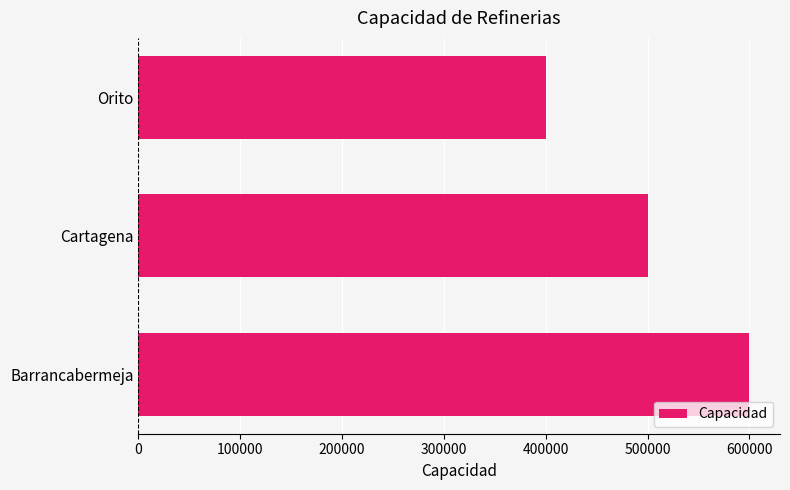

Count the values in the range 400000 to 600000.

3